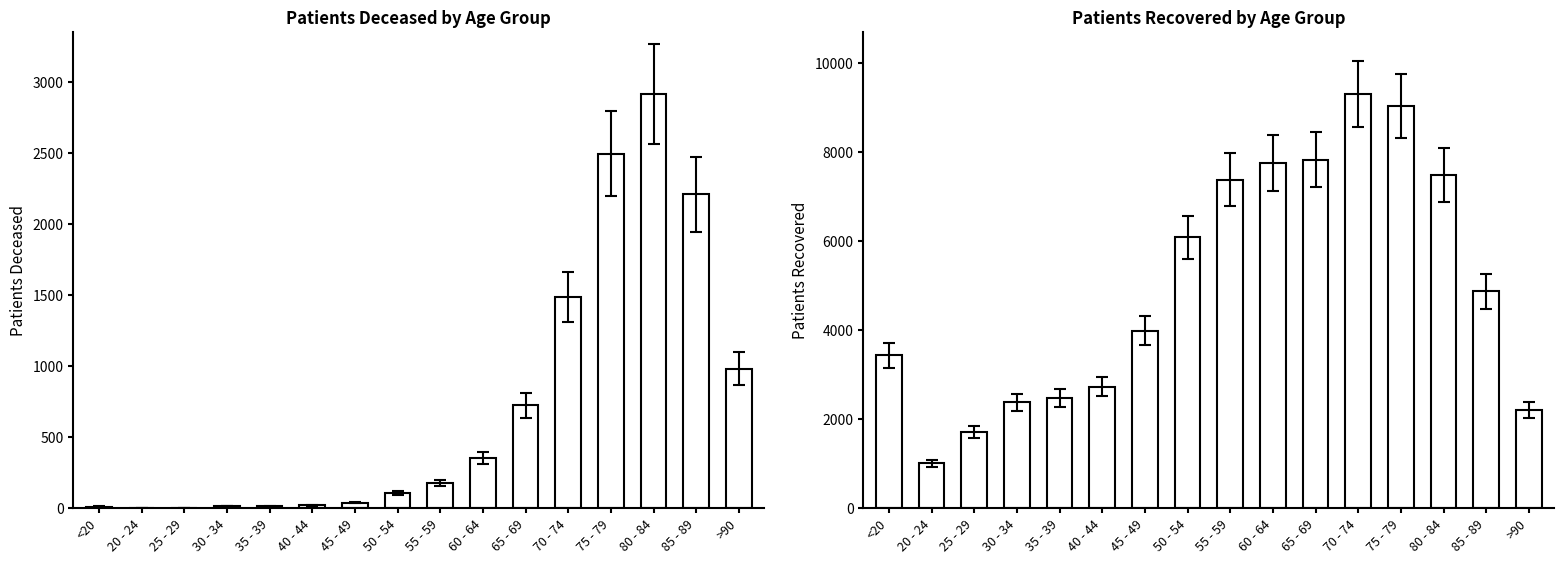

How many data points does each series have?

16